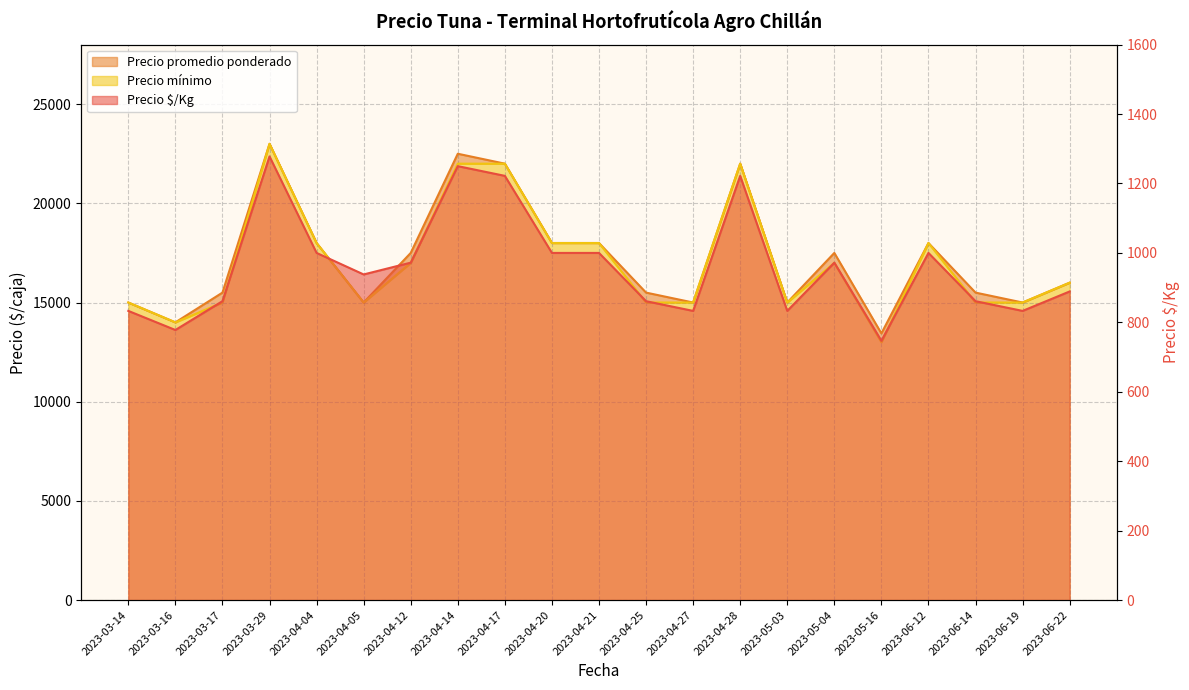

What is the value of the Precio $/Kg point at the 10th from the left?

1000